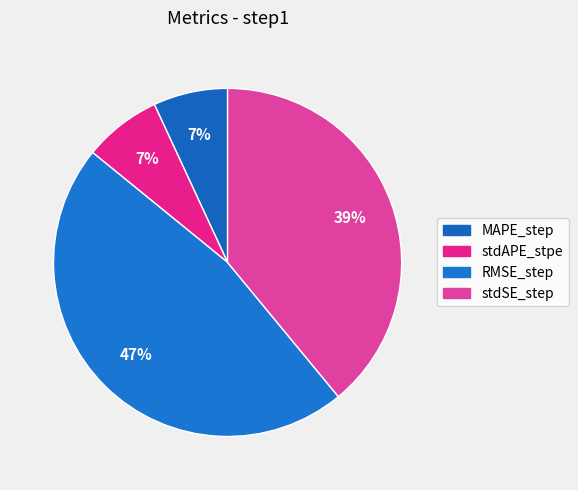

Which slice is the largest?

RMSE_step